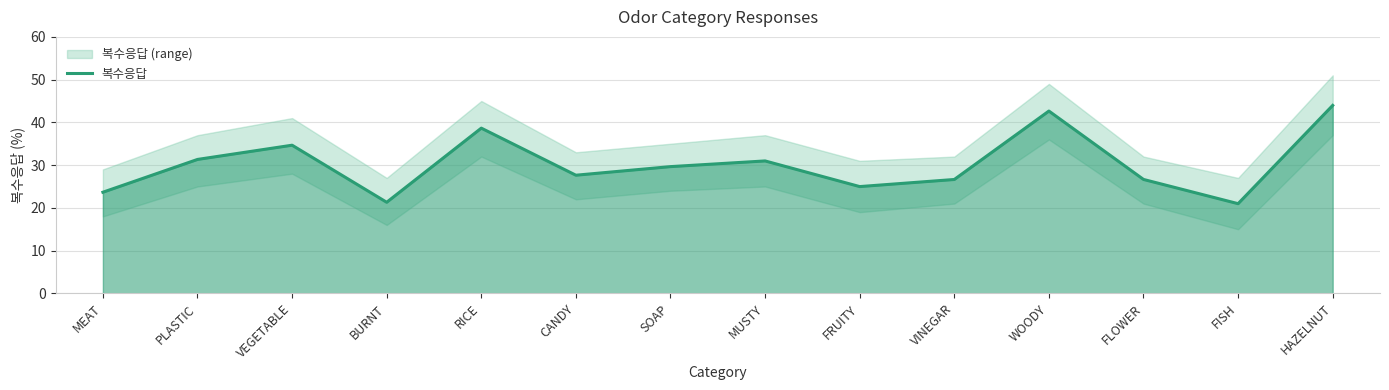

Which label corresponds to the smallest value in the chart?

FISH